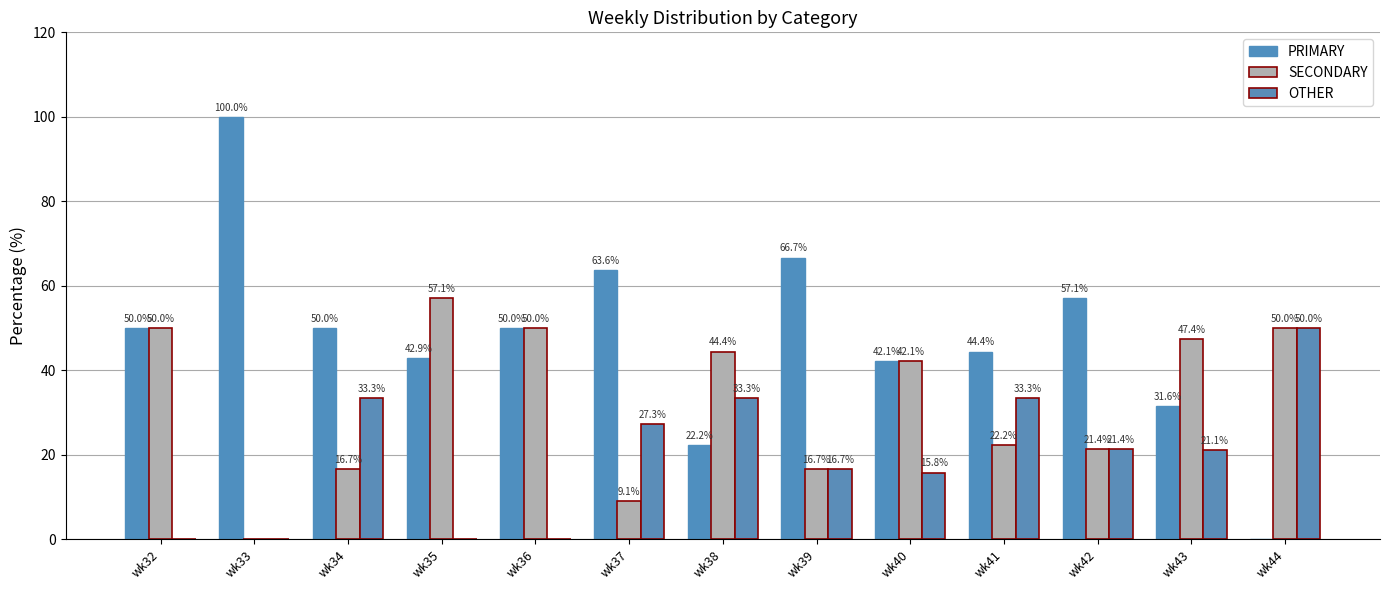

How many groups of bars are there?

13